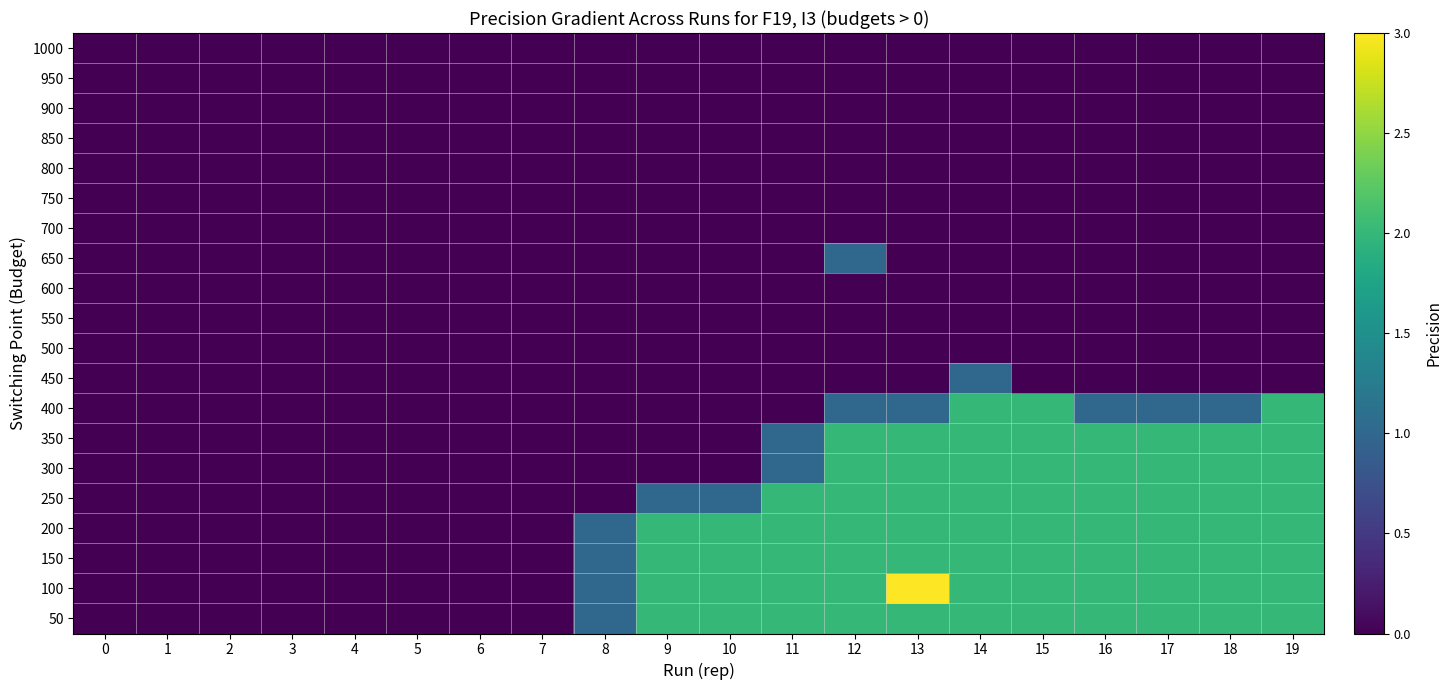

How many series are shown in this chart?

20